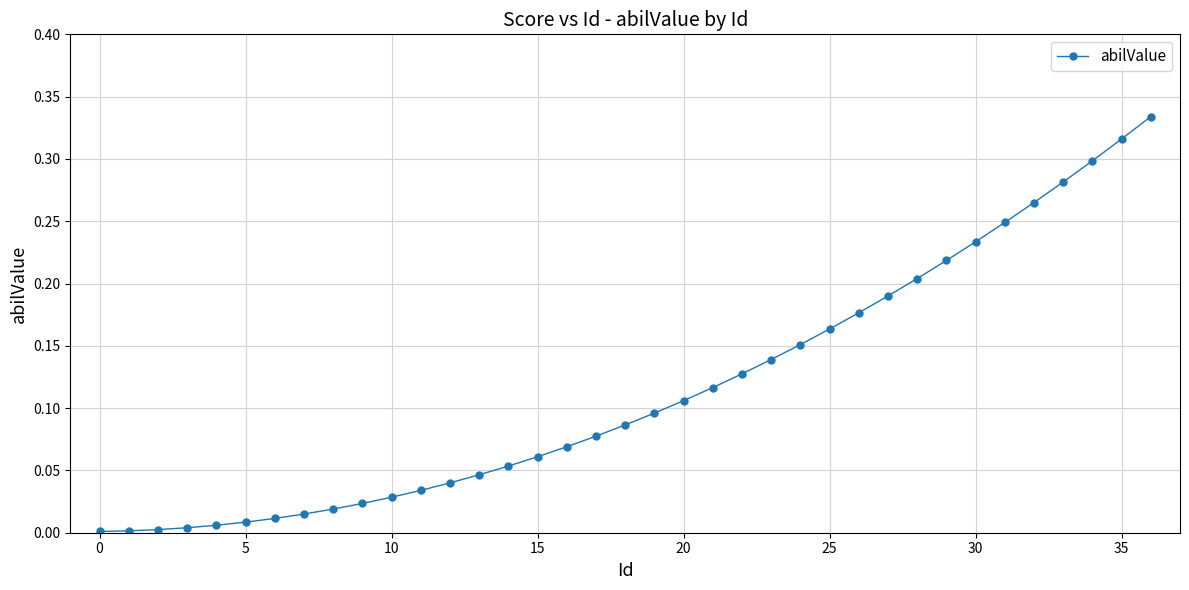

What is the sum of all values?

4.3